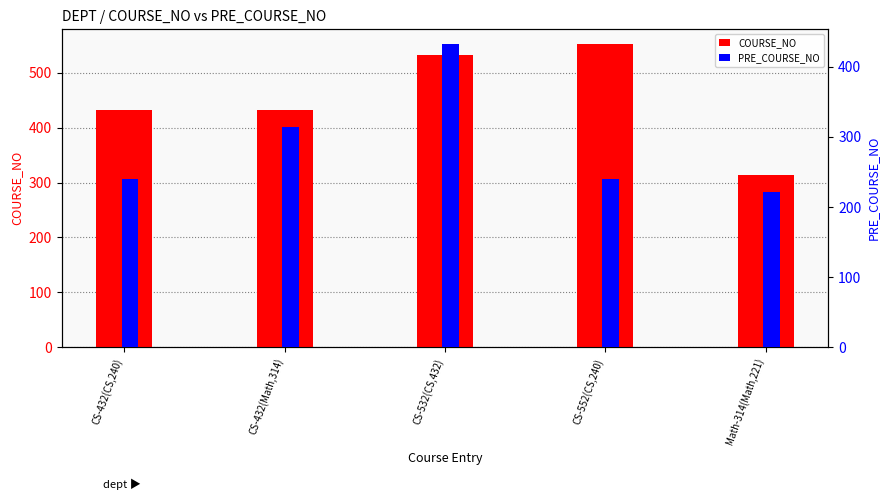

Is it true that PRE_COURSE_NO equals 314 at CS-432(Math,314)?

True